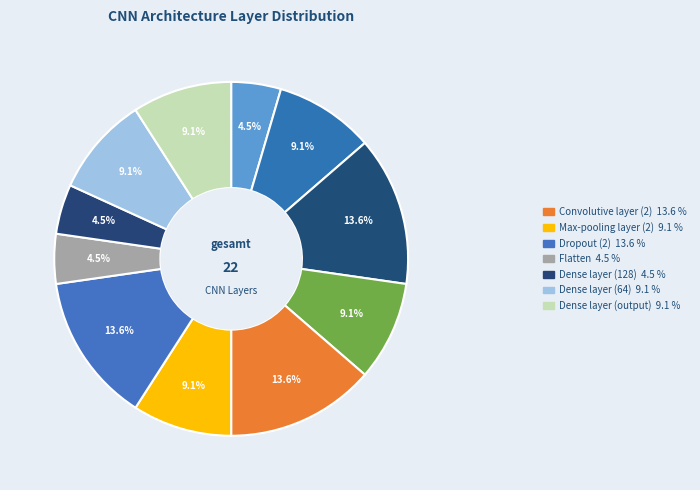

Rank the categories by value from lowest to highest.

Input layer, Flatten, Dense layer (128), Convolutive layer, Dropout, Max-pooling layer (2), Dense layer (64), Dense layer (output), Max-pooling layer, Convolutive layer (2), Dropout (2)